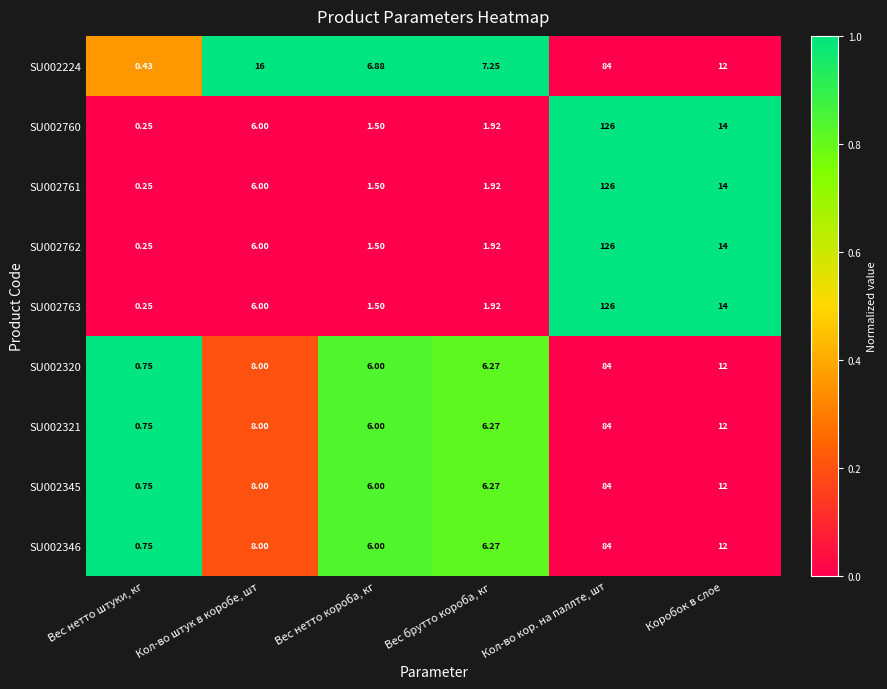

At which category is the sum across all series the highest?

Кол-во кор. на паллте, шт